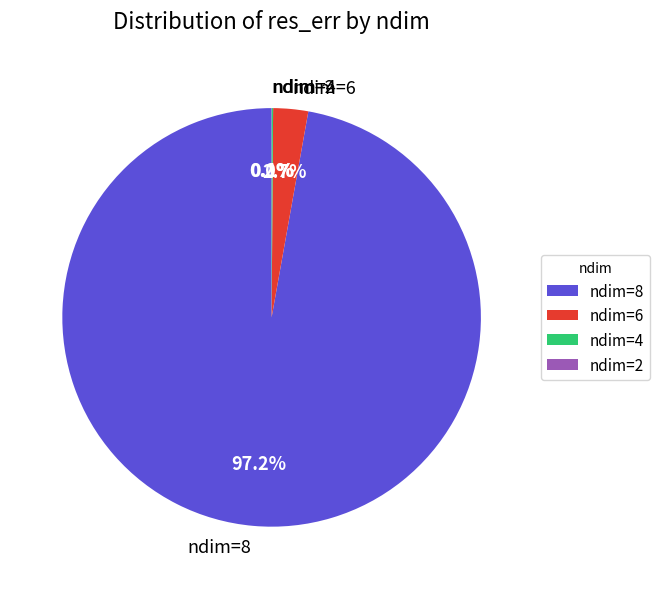

What is the largest slice in the pie chart?

ndim=8